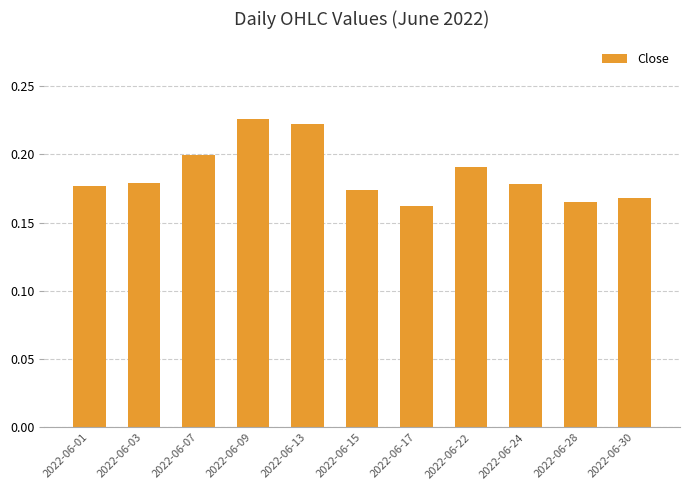

How many values are between 0 and 1?

11